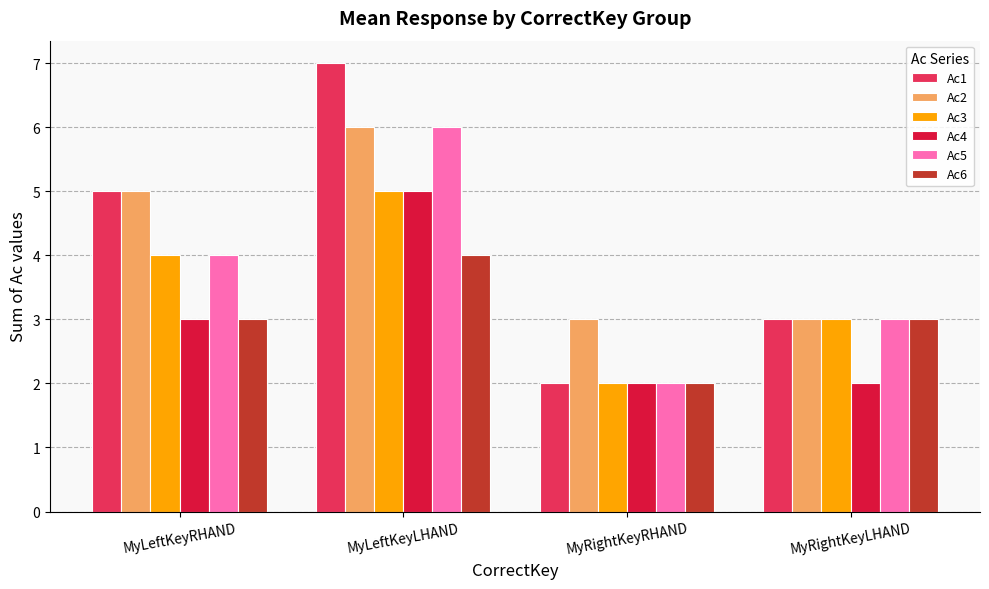

What is the label of the 3rd bar from the right?

MyLeftKeyLHAND